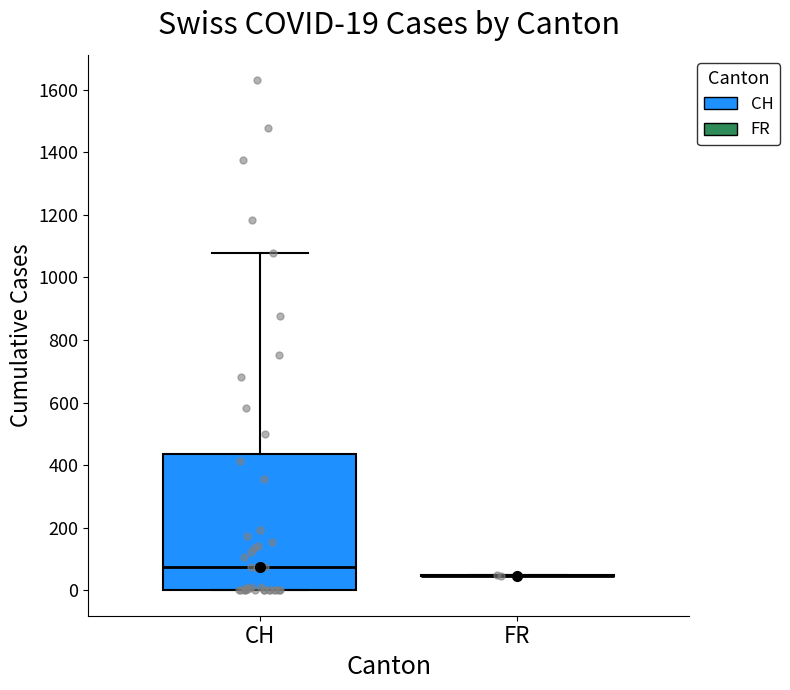

Which box is the tallest, from its lower edge to its upper edge?

CH